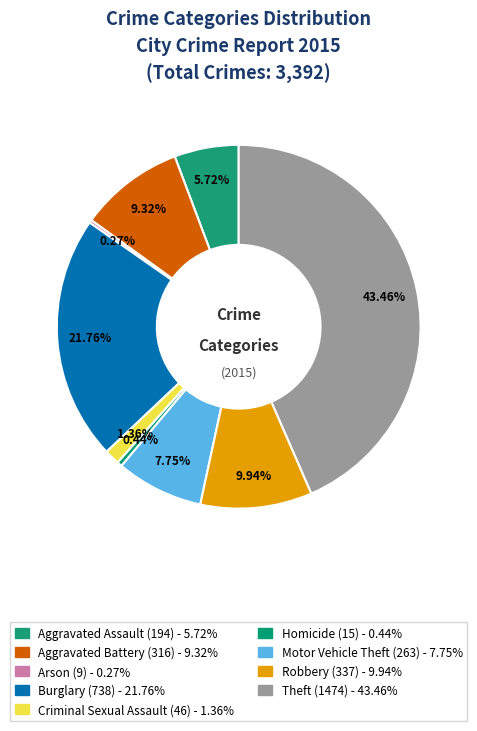

True or false: Motor Vehicle Theft accounts for 2% of the total.

False